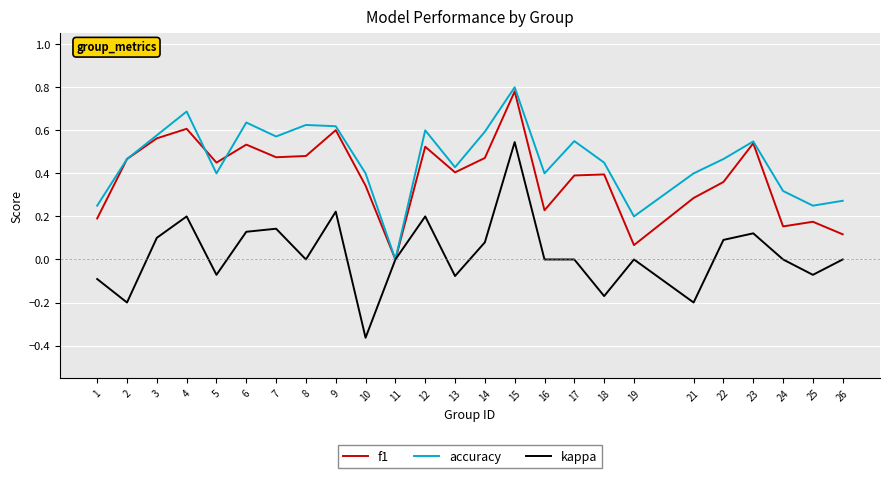

List the series in order of their peak value, lowest first.

kappa, f1, accuracy